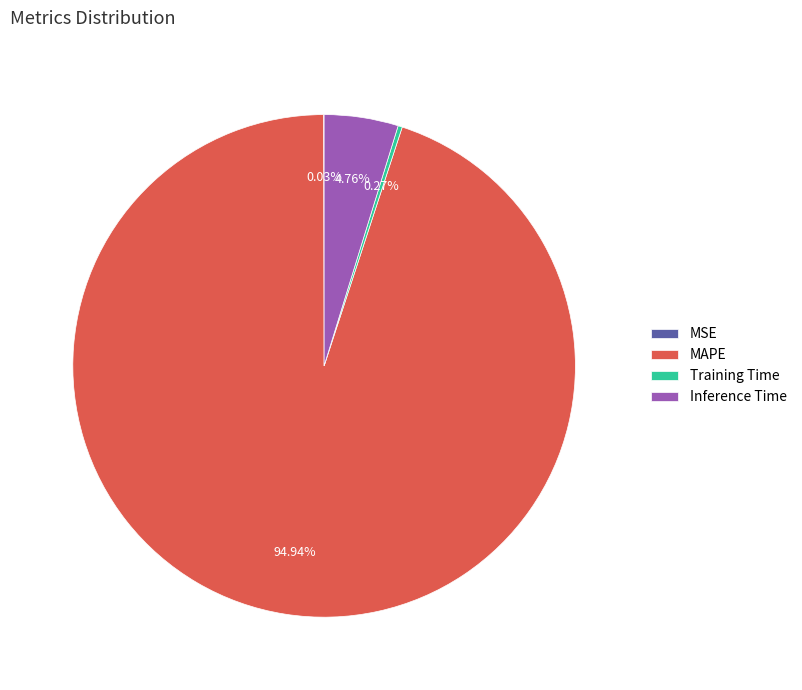

What is the largest slice in the pie chart?

MAPE